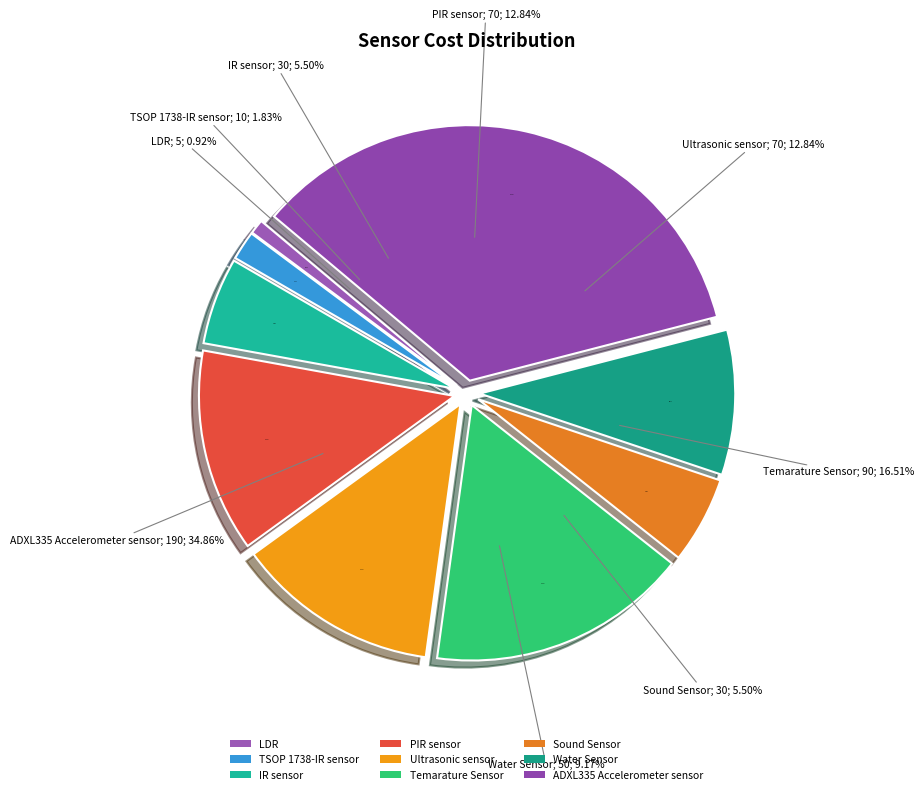

To the nearest percent, what is the combined percentage of ADXL335 Accelerometer sensor and Sound Sensor?

40%